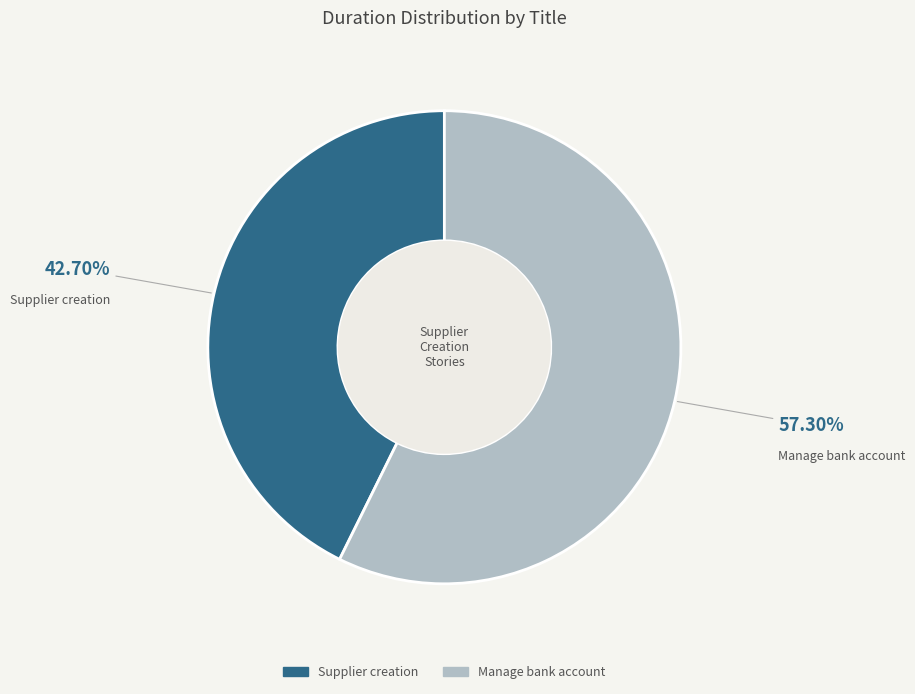

To the nearest percent, what is the difference between the largest and smallest slice percentages?

15%